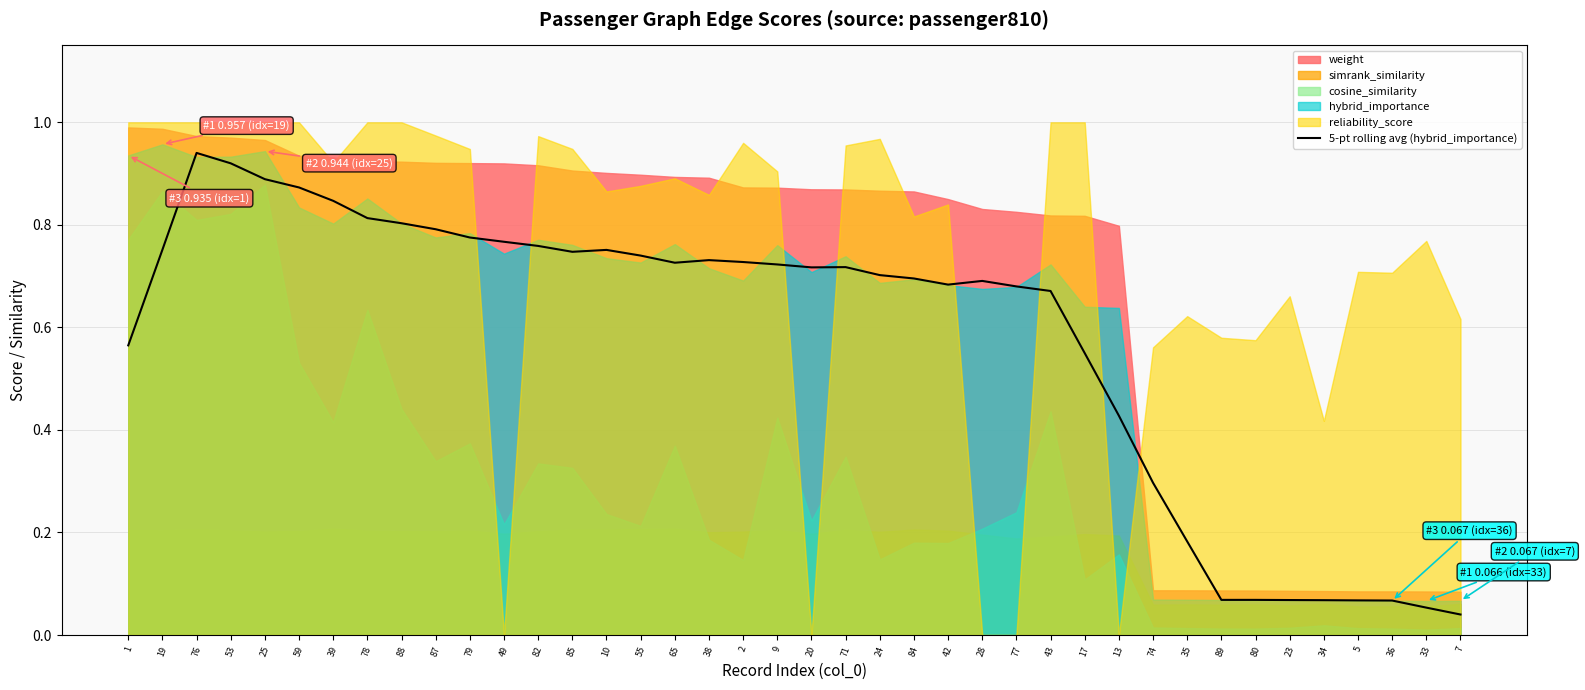

How many points are lower than both their immediate neighbors (excluding endpoints)?

4